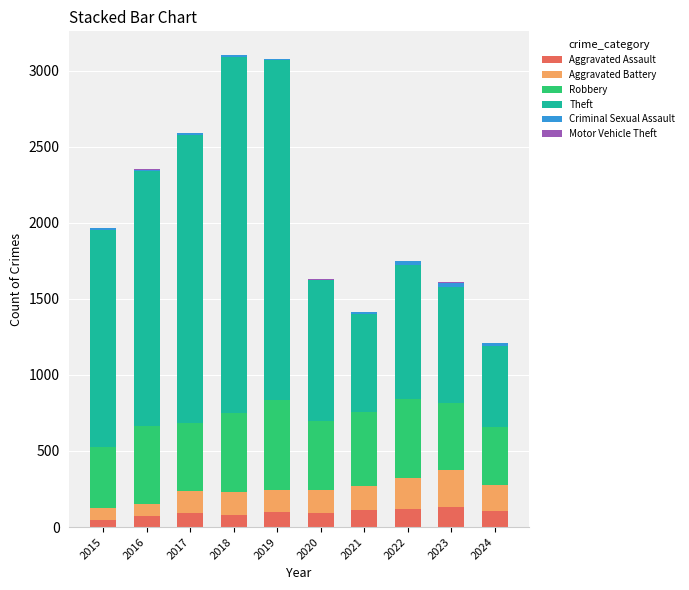

How many categories are shown in the chart?

10